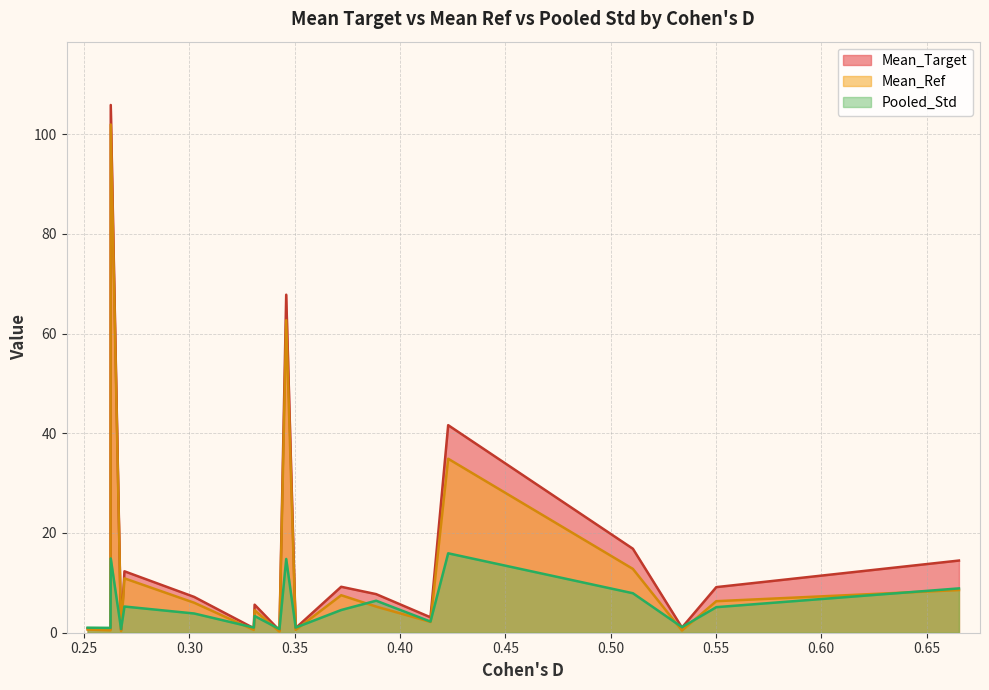

What is the maximum value shown in the chart?

105.8